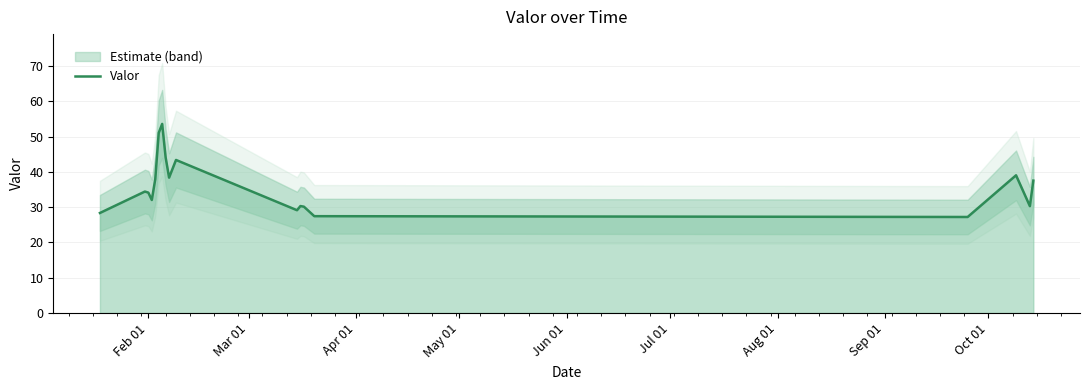

How many values exceed 34?

10